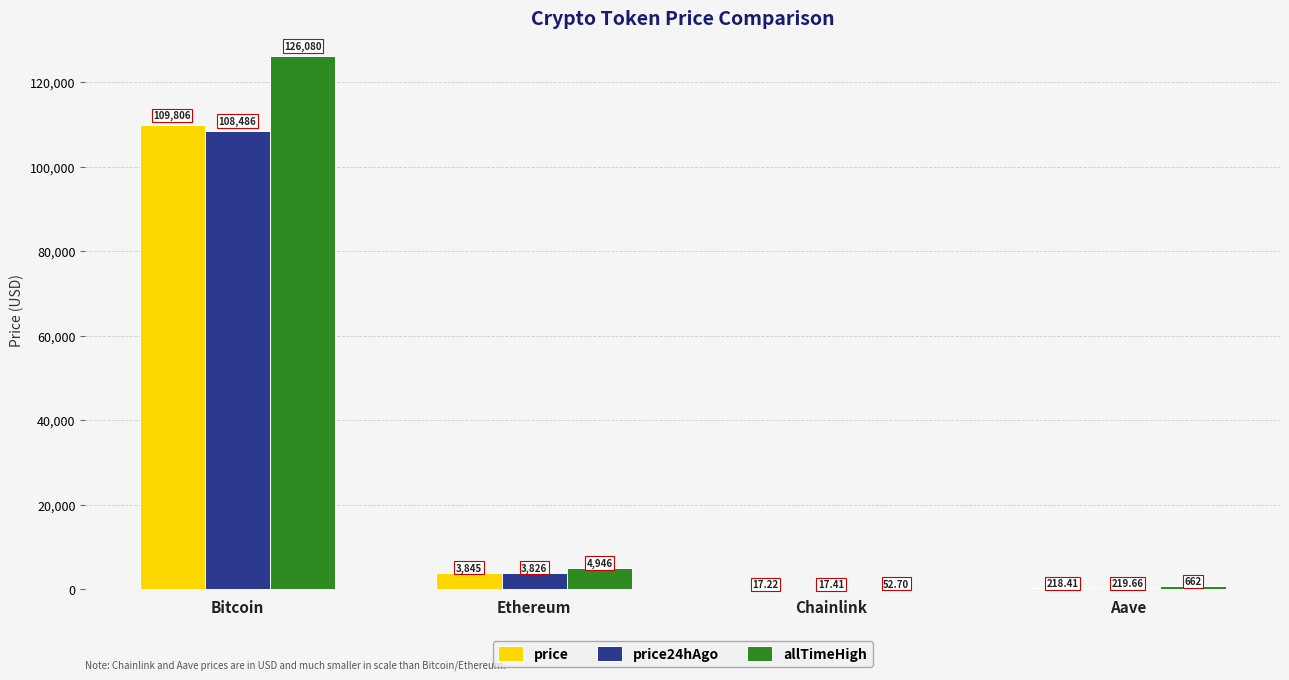

Reading left to right, what are all the values shown in this chart?

price: 109806.0	3844.5	17.2	218.4
price24hAgo: 108486.0	3826.2	17.4	219.7
allTimeHigh: 126080.0	4946.1	52.7	661.7